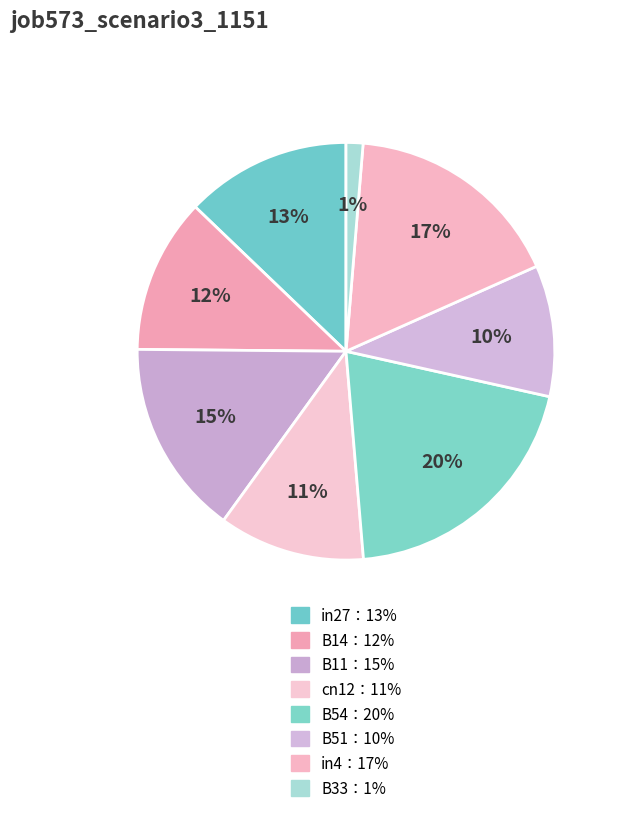

How many segments does this pie chart have?

8